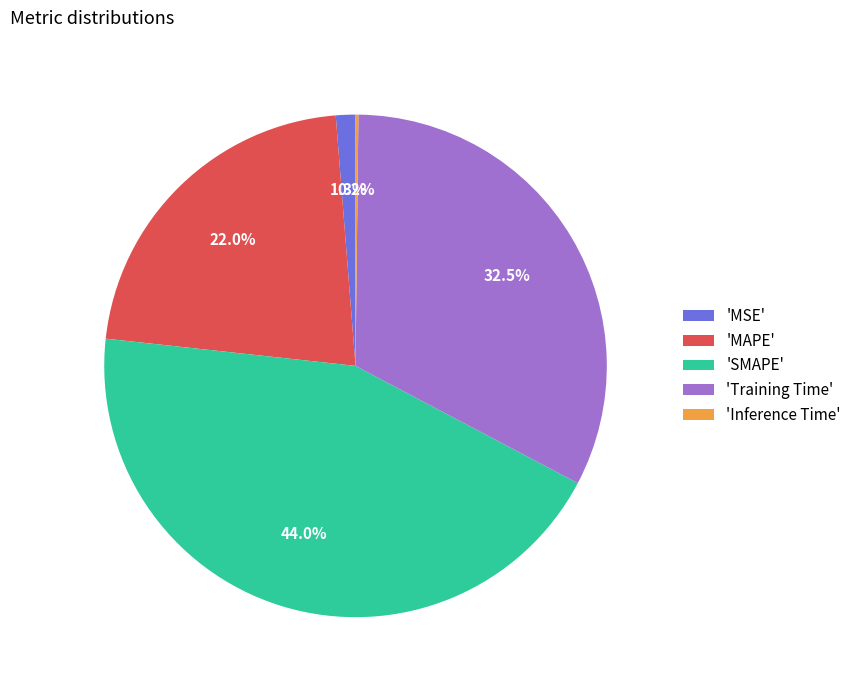

Does any single category account for the majority?

No